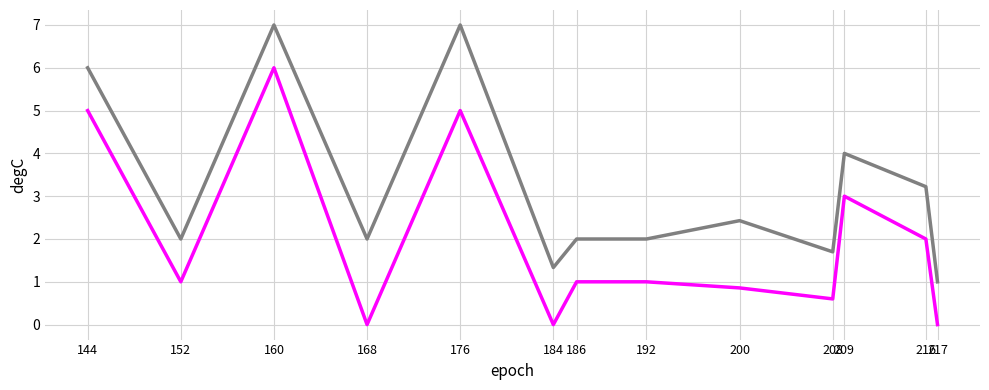

At which category is the sum across all series the highest?

160